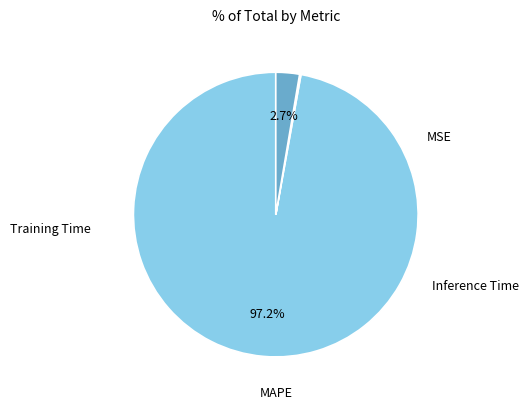

Does any single category account for the majority?

Yes